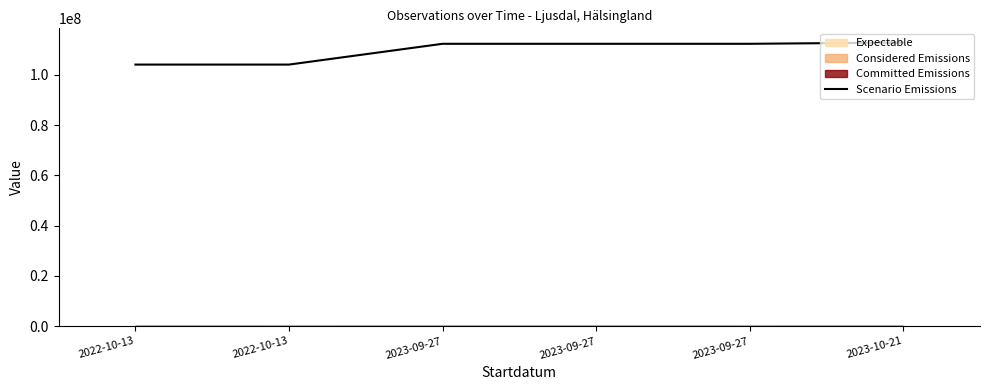

Is it true that the value at 2022-10-13 is 167091320?

False